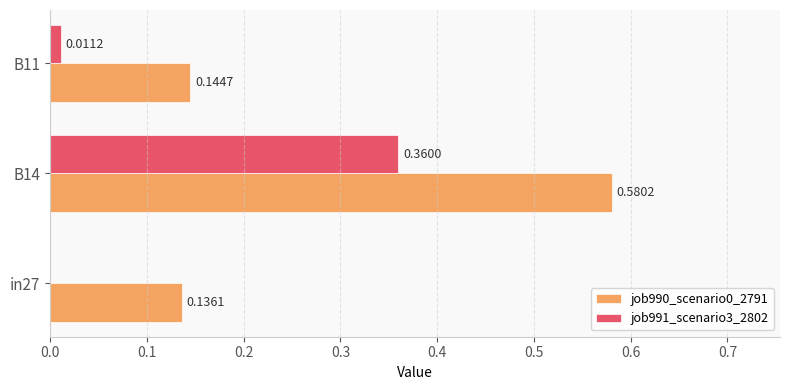

At which category is the sum across all series the highest?

B14